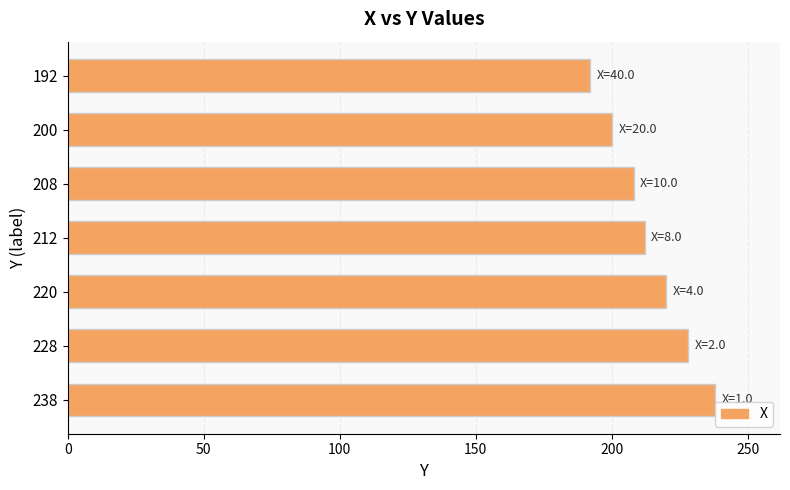

Which label corresponds to the smallest value in the chart?

192